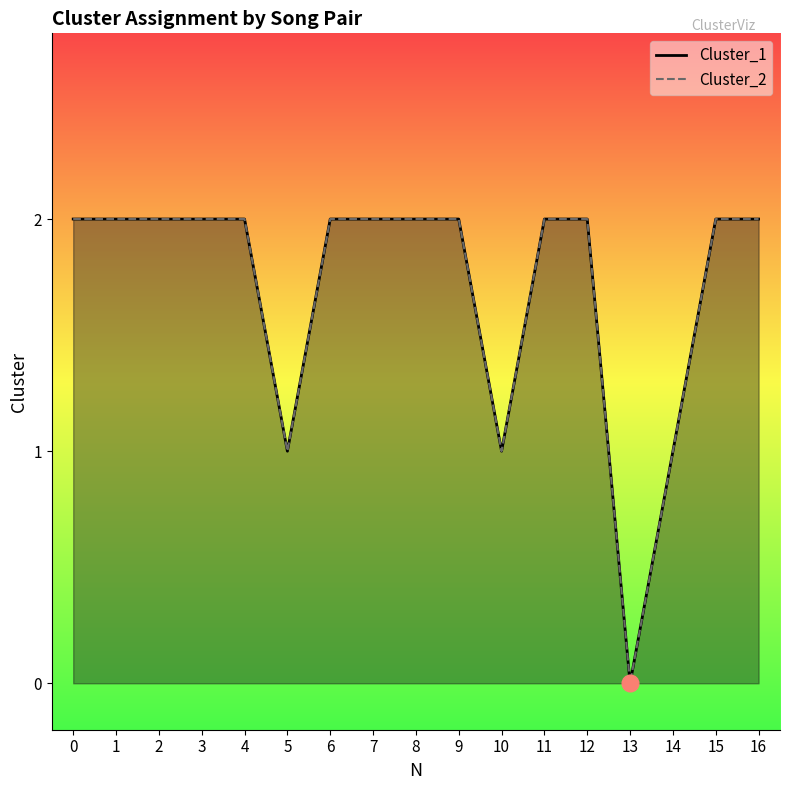

How many data points in Cluster_2 are less than 2?

4